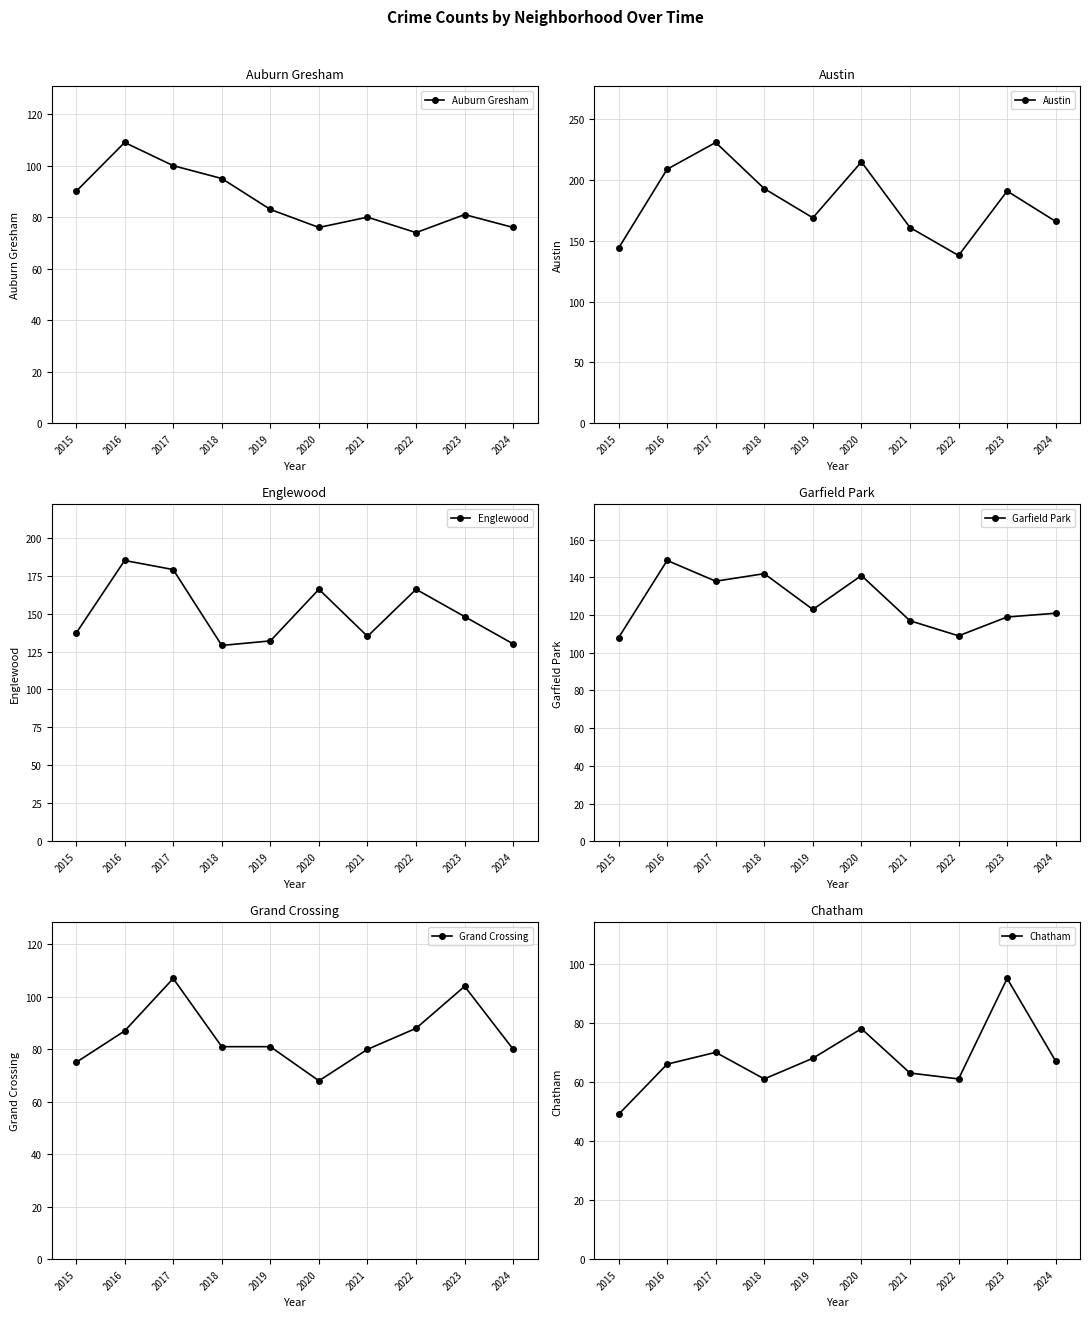

Which series changed the most between 2015 and 2023?

Austin